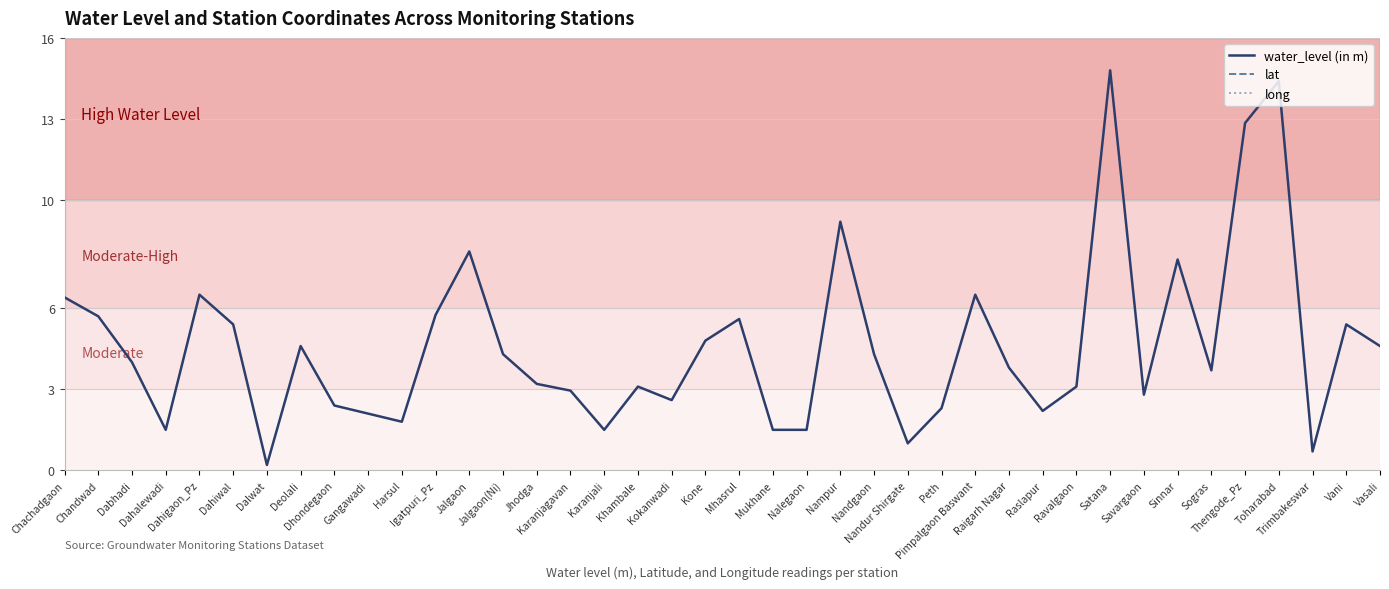

True or false: lat and water_level (in m) cross at least once.

False